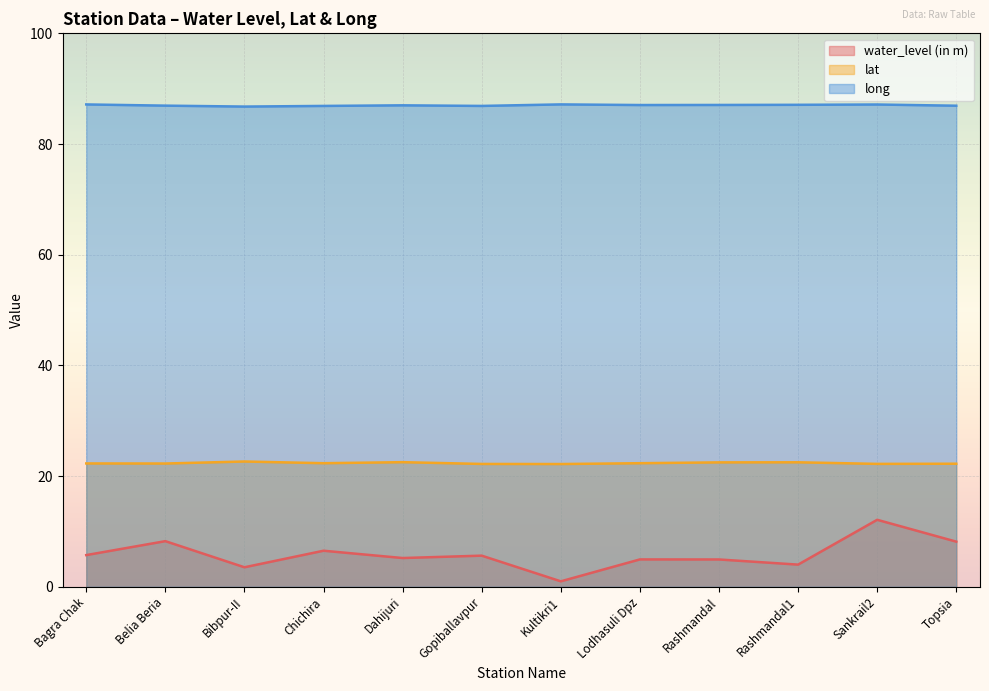

What value does the water_level (in m) series have at Sankrail2?

12.1